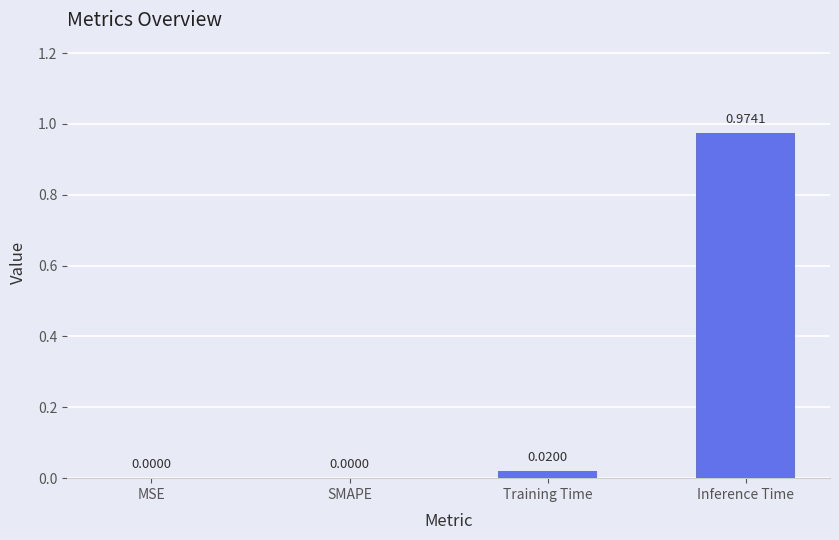

What is the change in value from MSE to Inference Time?

+1.0